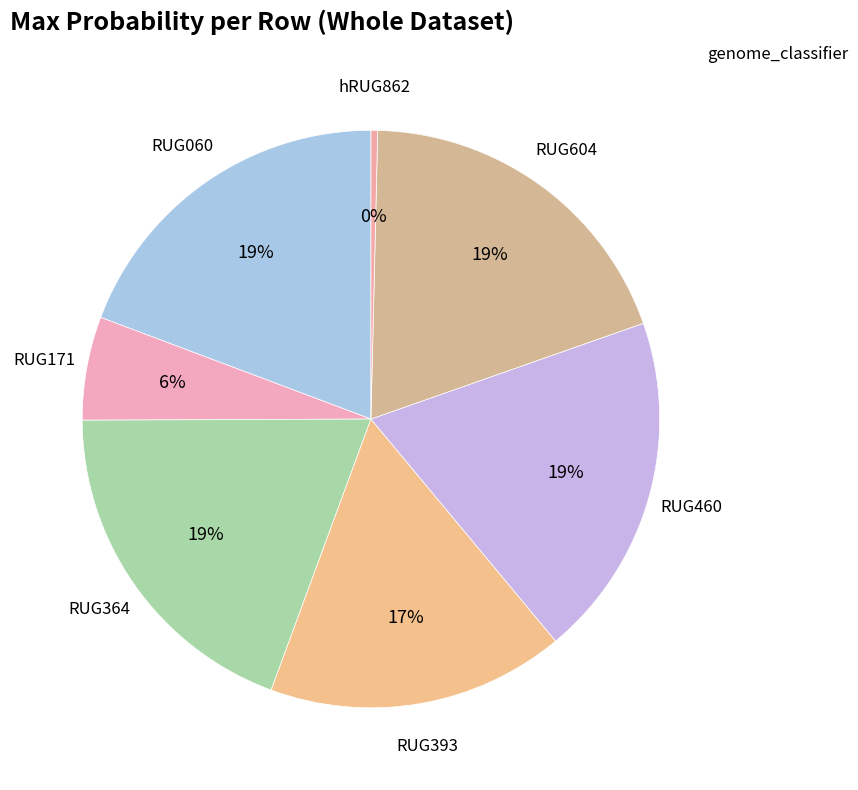

To the nearest percent, what is the combined percentage of hRUG862 and RUG171?

6%